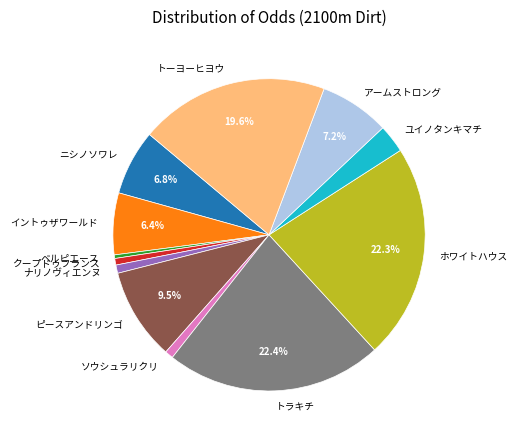

What percentage do トーヨーヒヨウ and イントゥザワールド together represent?

26.0%